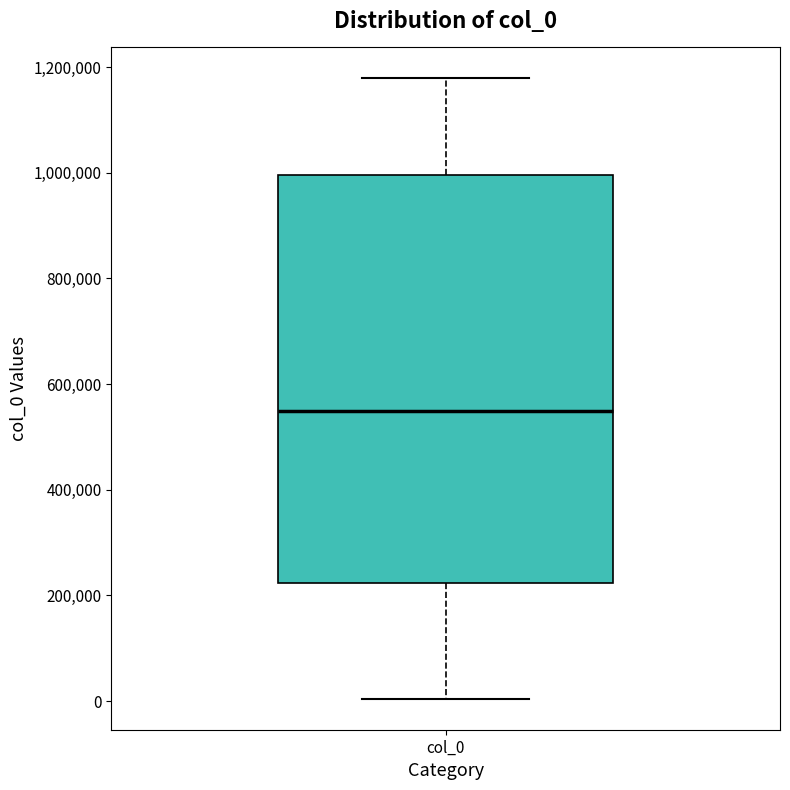

Where is the lower edge of the box for col_0 on the y-axis? The values are not printed on the chart, so give them approximately, as read against the axis.

220000